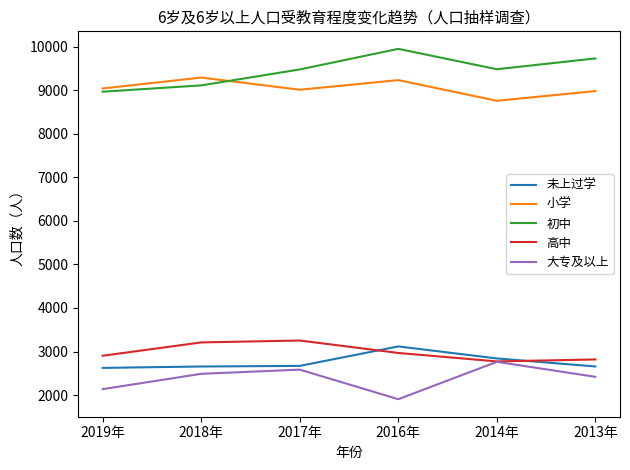

What is the difference between the 未上过学 values at 2017年 and 2019年?

46